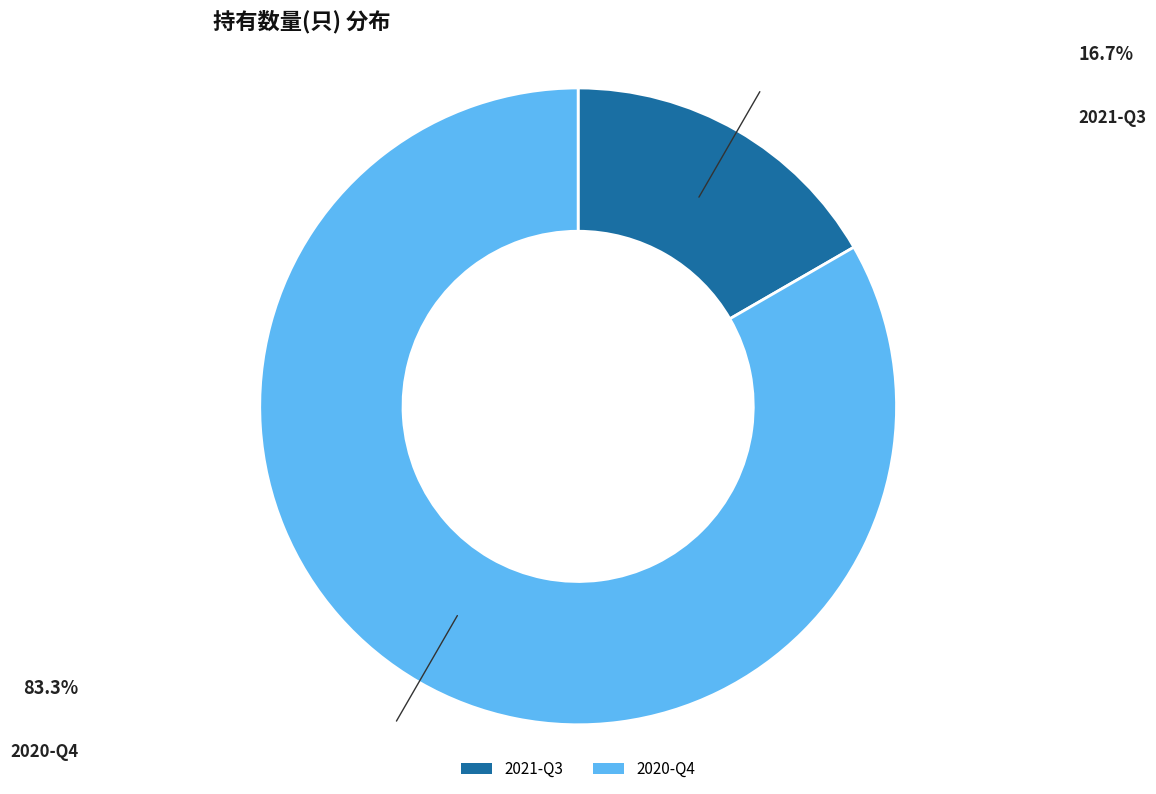

Combined, do 2020-Q4 and 2021-Q3 account for over 50%?

Yes